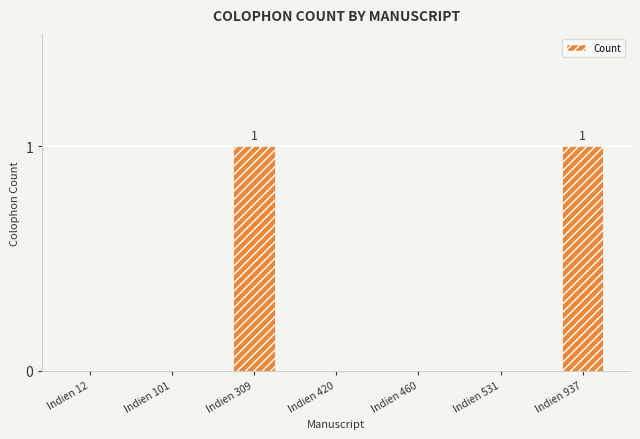

How many values are between 0 and 1?

7